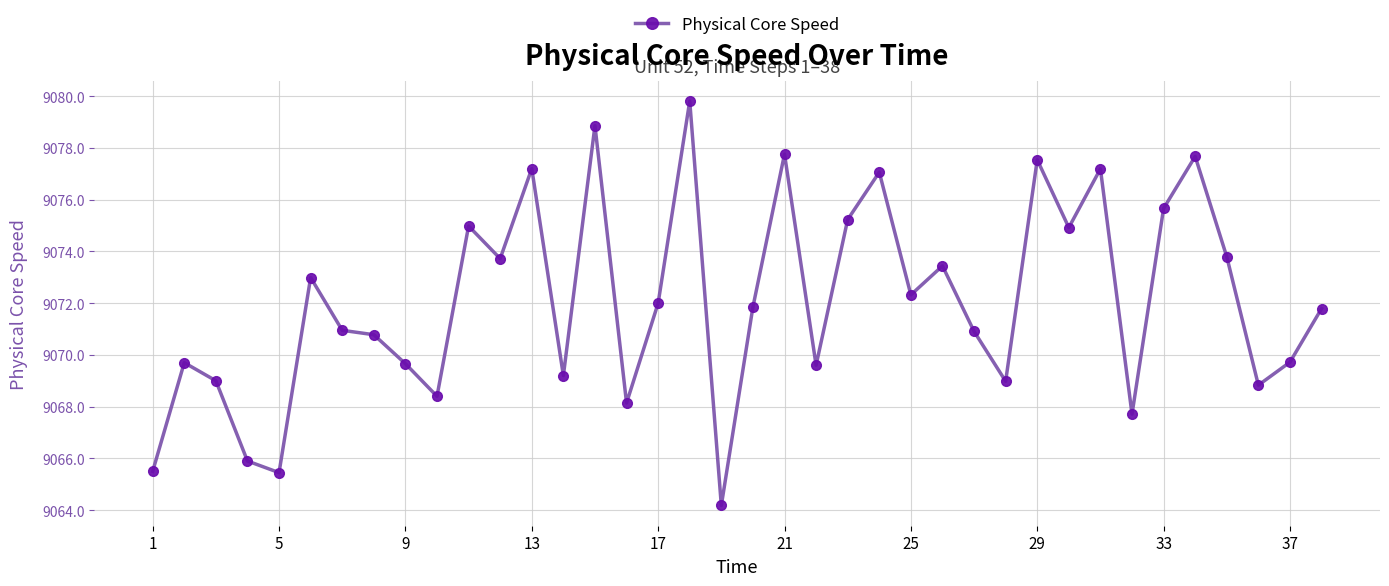

How many interior local valleys (lower than both neighbors) does the data have?

12